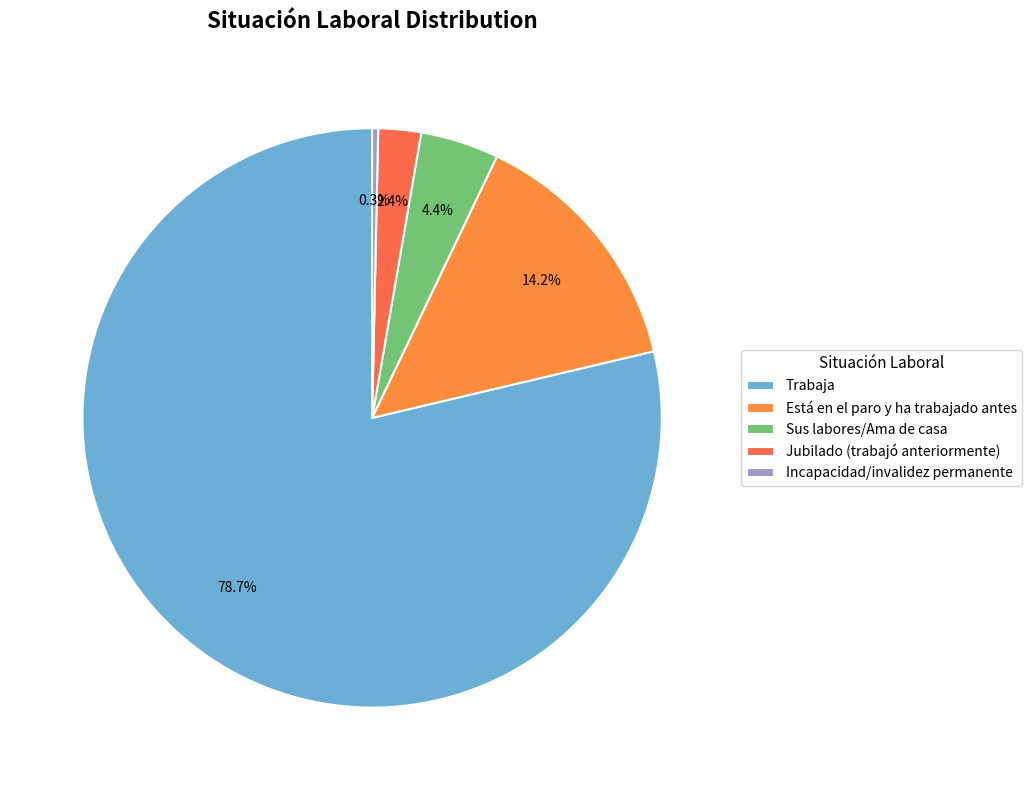

What is the smallest slice in the pie chart?

Incapacidad/invalidez permanente